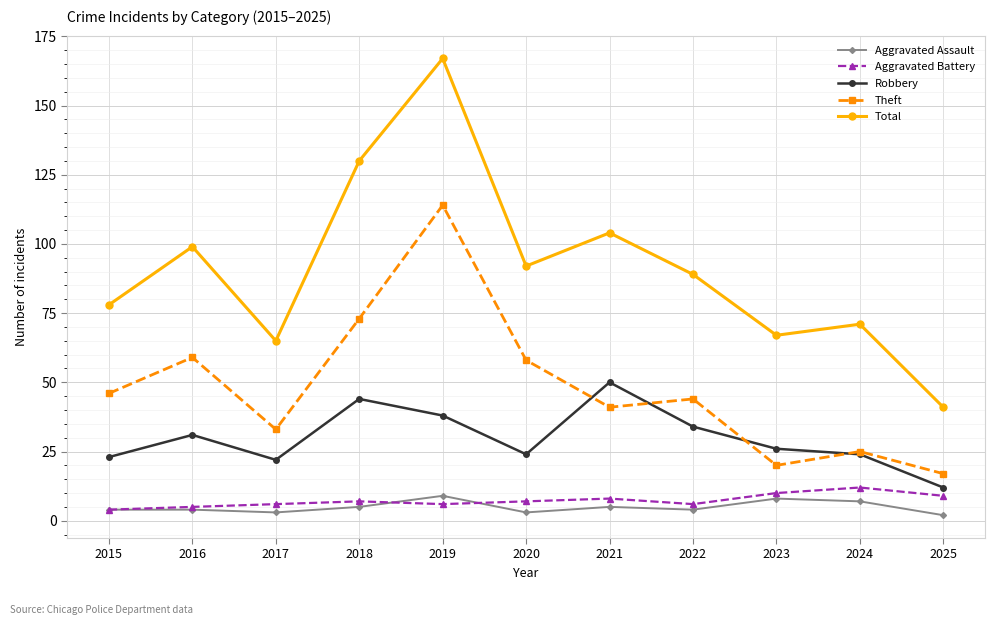

Reading left to right, what are all the values shown in this chart?

Aggravated Assault: 4	4	3	5	9	3	5	4	8	7	2
Aggravated Battery: 4	5	6	7	6	7	8	6	10	12	9
Robbery: 23	31	22	44	38	24	50	34	26	24	12
Theft: 46	59	33	73	114	58	41	44	20	25	17
Total: 78	99	65	130	167	92	104	89	67	71	41